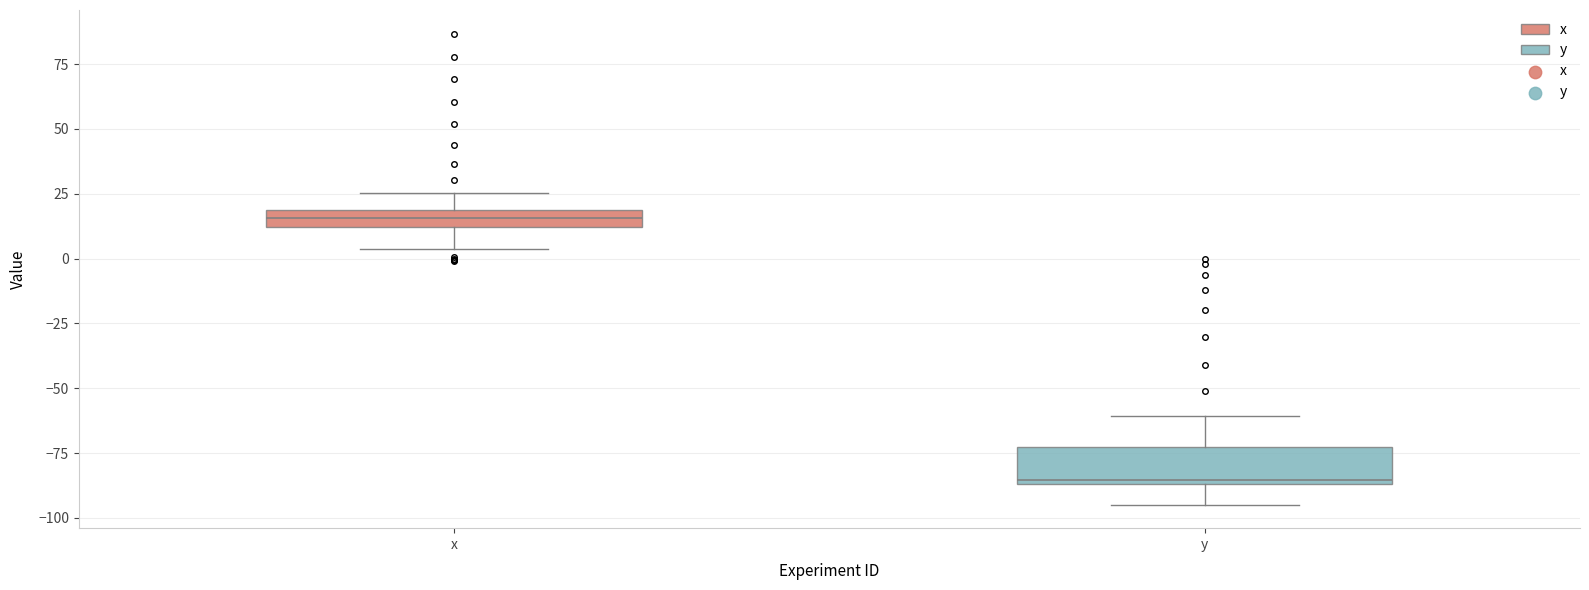

Which box's median line is the highest?

x